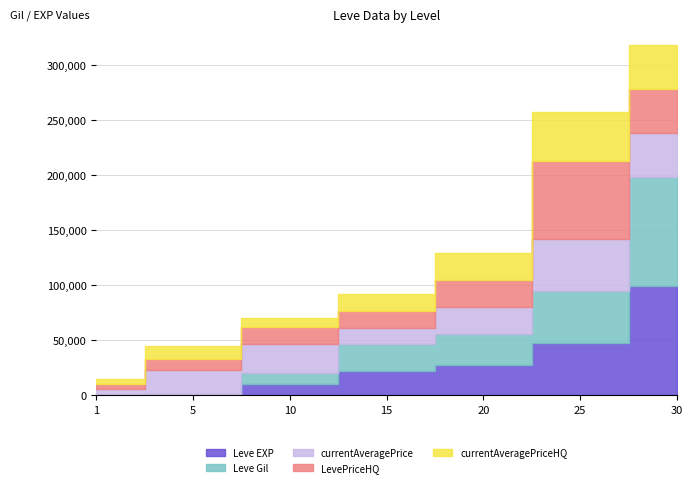

The value of Leve Gil at 30 is 64651. True or false?

False